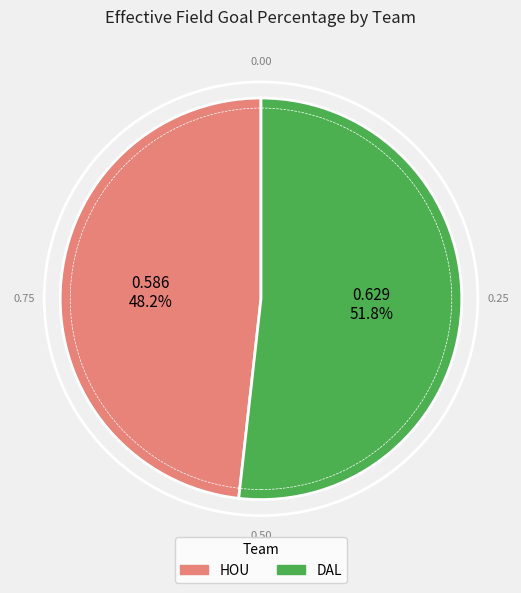

How many segments does this pie chart have?

2